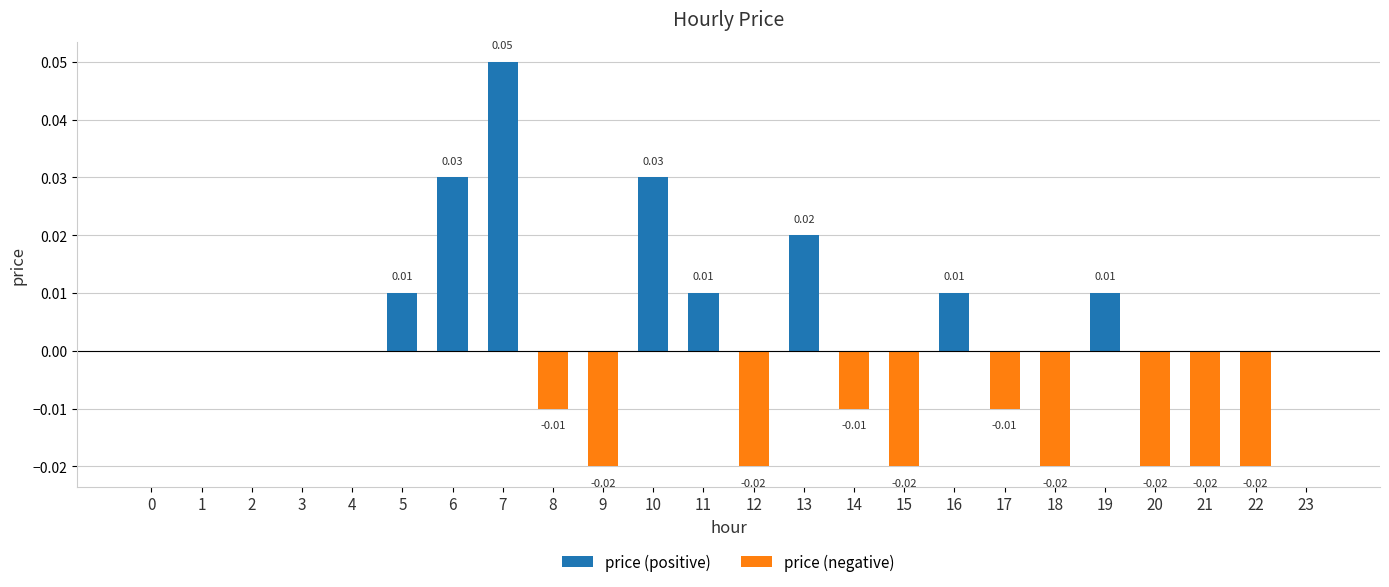

What is the difference between the maximum and minimum values in the price (positive) series?

0.1